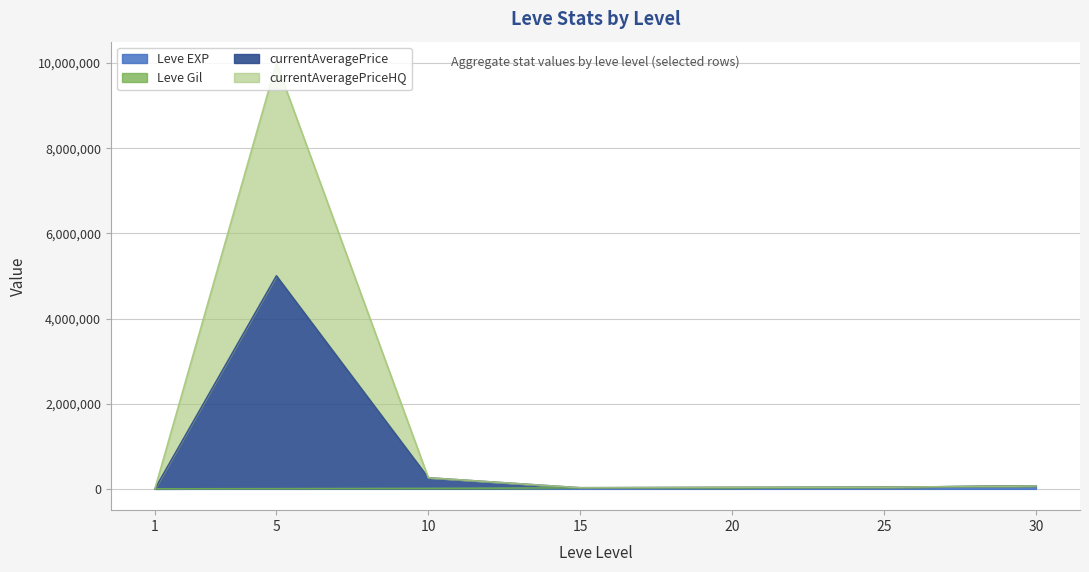

At which category is the sum across all series the highest?

5